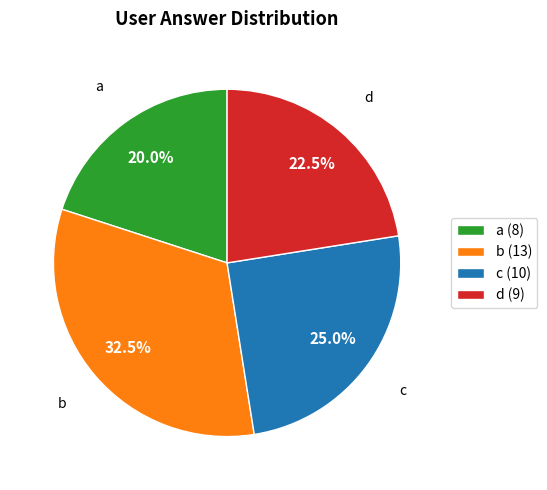

Do d (9) and a (8) together represent more than half of the pie?

No